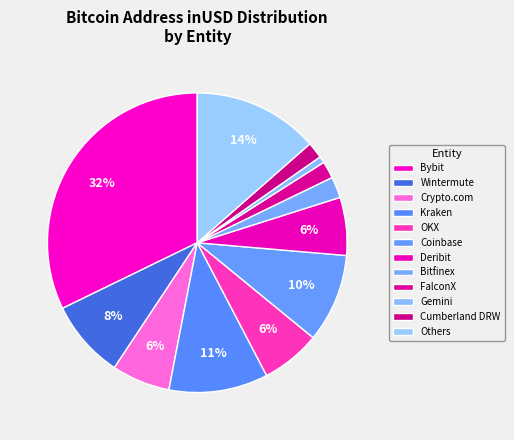

Count the number of slices in the pie.

12